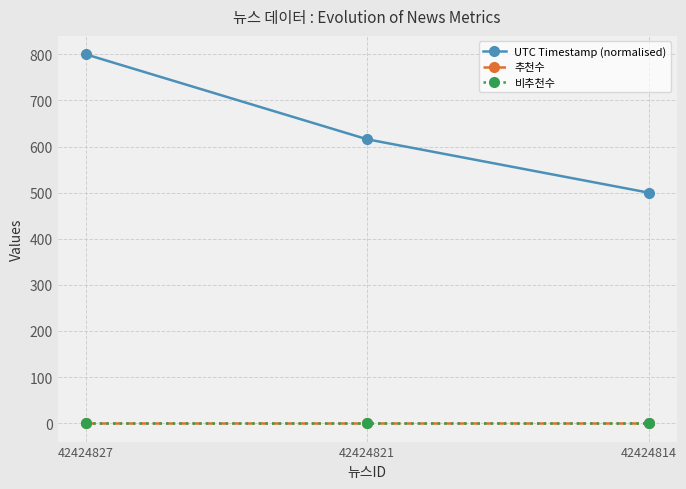

Which category has the highest value across all series?

42424827